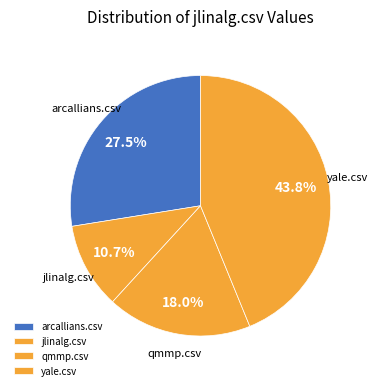

Which has a higher value, jlinalg.csv or arcallians.csv?

arcallians.csv